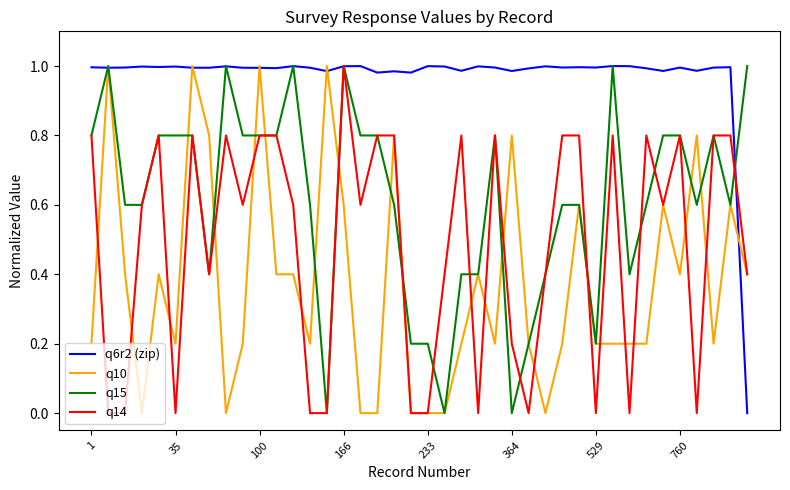

Which series has the largest total across all categories?

q6r2 (zip)